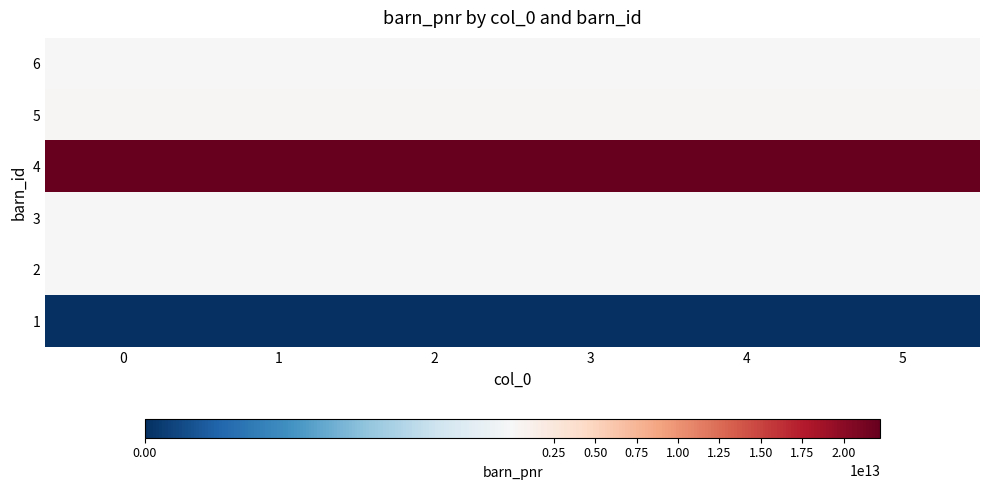

Reading right to left, transcribe all the data shown in this chart.

6: 5=123000032	4=123000032	3=123000032	2=123000032	1=123000032	0=123000032
5: 5=312312321323	4=312312321323	3=312312321323	2=312312321323	1=312312321323	0=312312321323
4: 5=22222222222222	4=22222222222222	3=22222222222222	2=22222222222222	1=22222222222222	0=22222222222222
3: 5=123000032	4=123000032	3=123000032	2=123000032	1=123000032	0=123000032
2: 5=123000032	4=123000032	3=123000032	2=123000032	1=123000032	0=123000032
1: 5=0	4=0	3=0	2=0	1=0	0=0